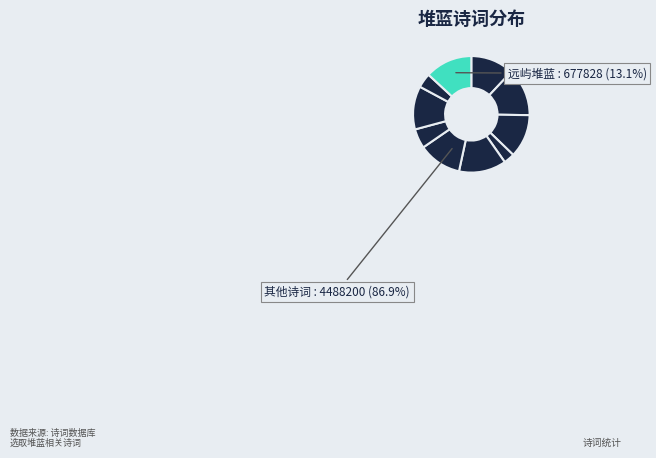

What percentage is the 远屿堆蓝 slice, to the nearest percent?

13%